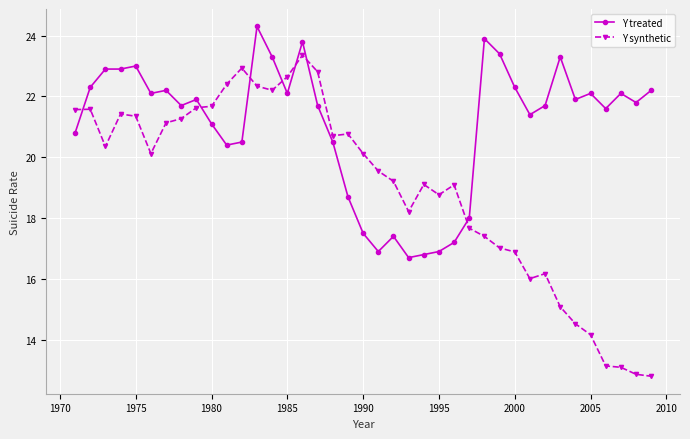

True or false: Y synthetic has more than 2 interior local peaks.

True